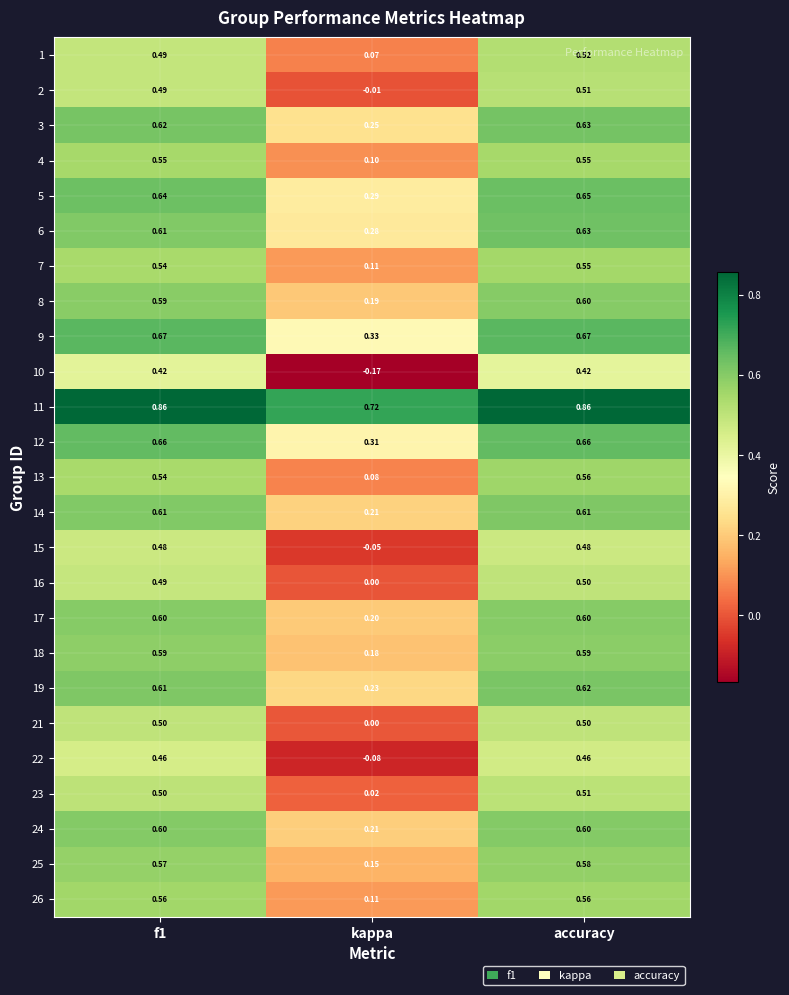

Which category has the highest value in the 16 series?

accuracy